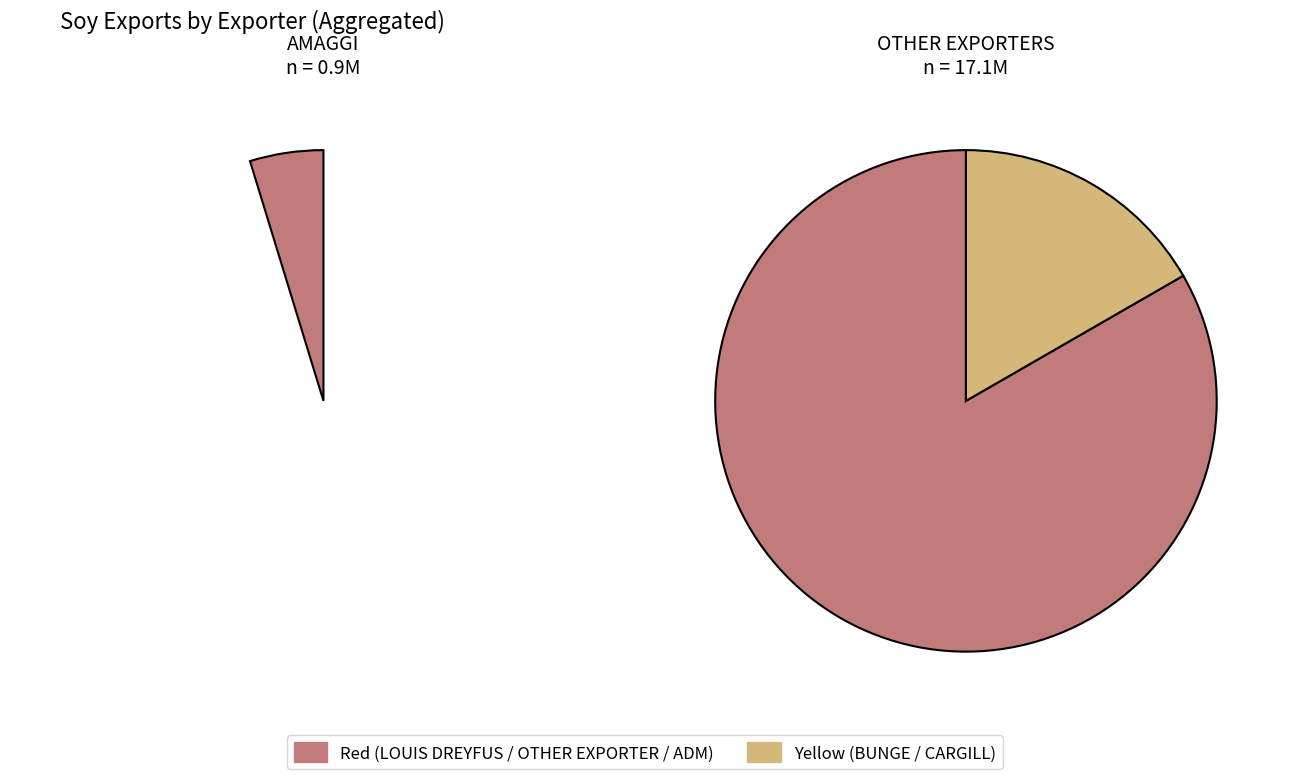

What percentage is NOT represented by ADM?

91.7%